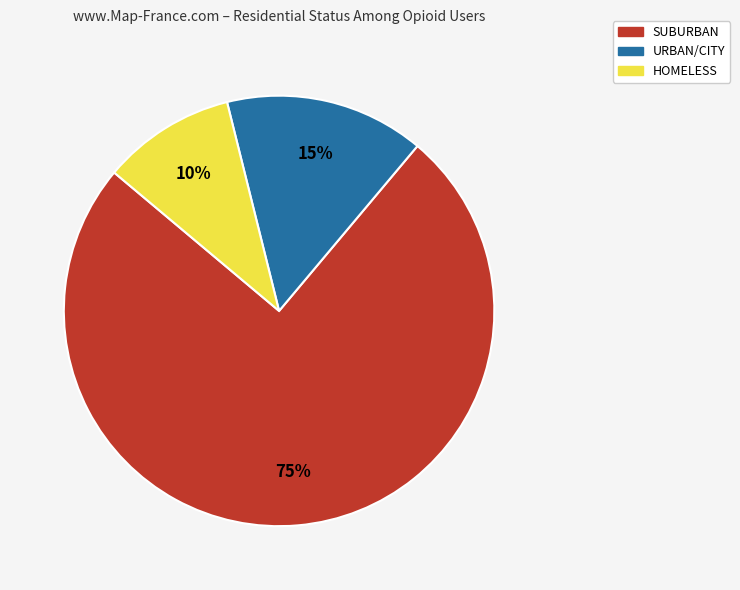

To the nearest percent, what is the average slice percentage?

33%